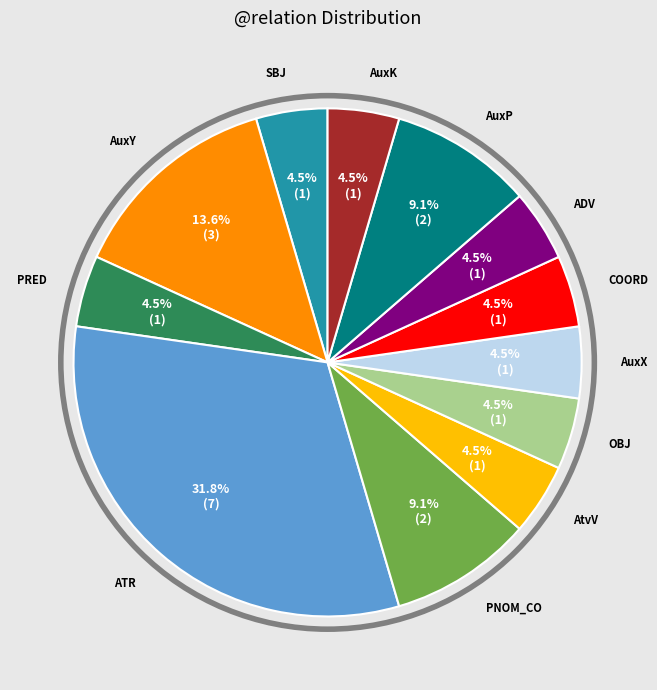

To the nearest percent, what percentage of the pie is PNOM_CO?

9%